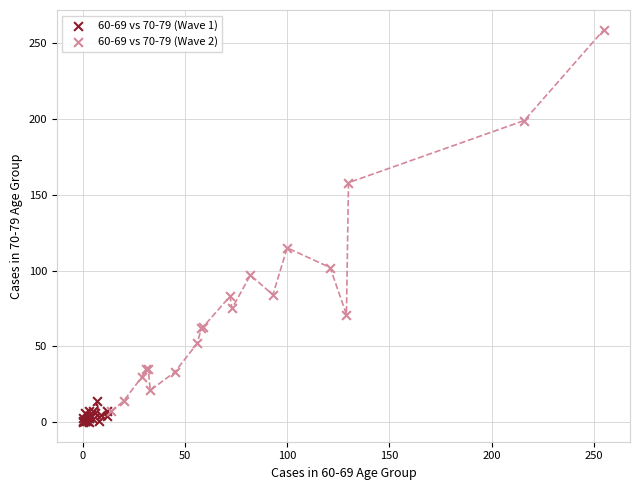

What are all the series names shown in the legend?

60-69 vs 70-79 (Wave 1), 60-69 vs 70-79 (Wave 2)